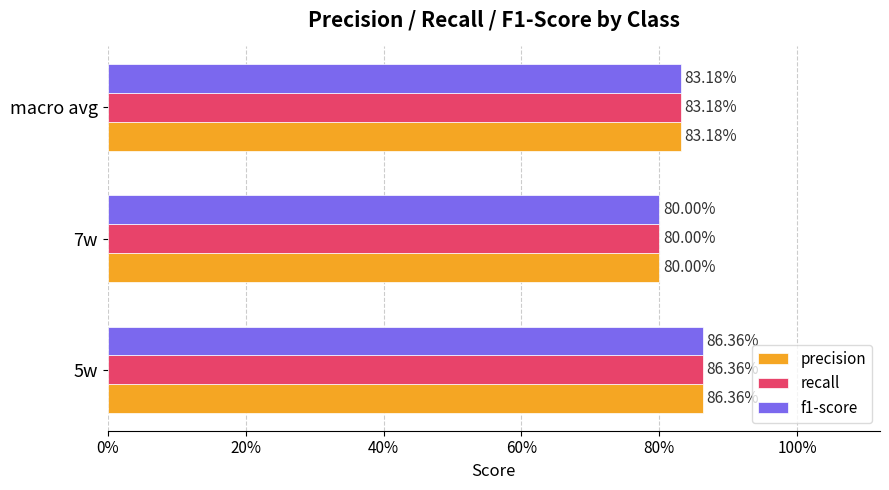

Reading right to left, what are all the values shown in this chart?

precision: 0.8	0.8	0.9
recall: 0.8	0.8	0.9
f1-score: 0.8	0.8	0.9